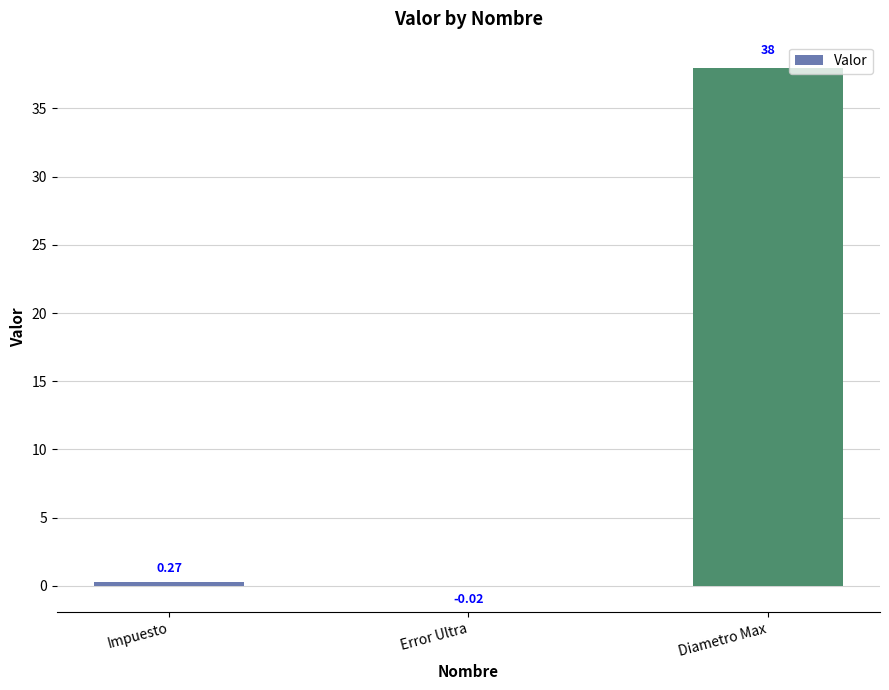

Which label corresponds to the largest value in the chart?

Diametro Max